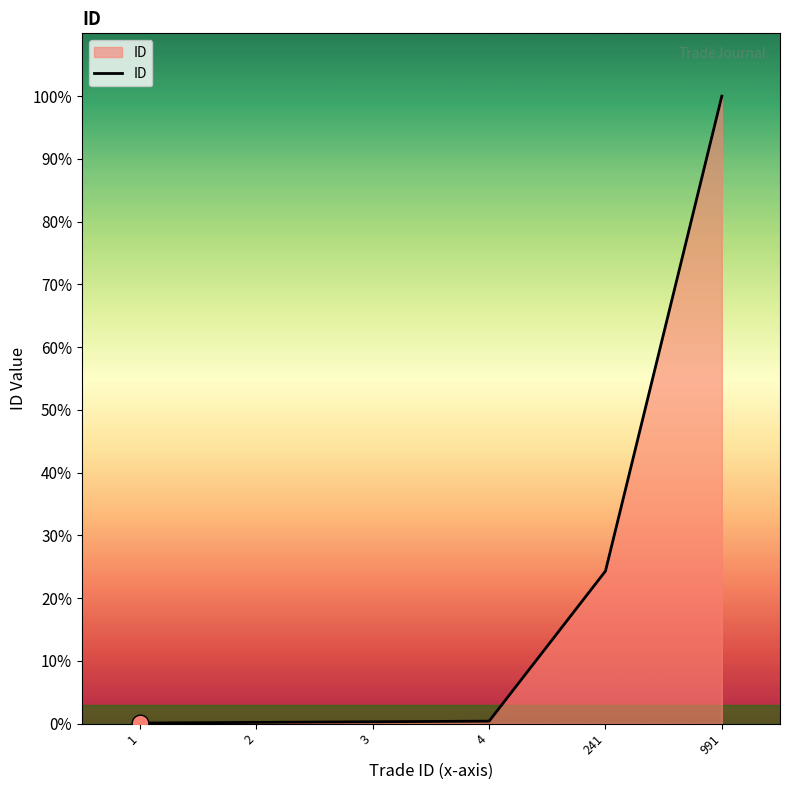

Is this an area chart (filled region under the line)?

Yes